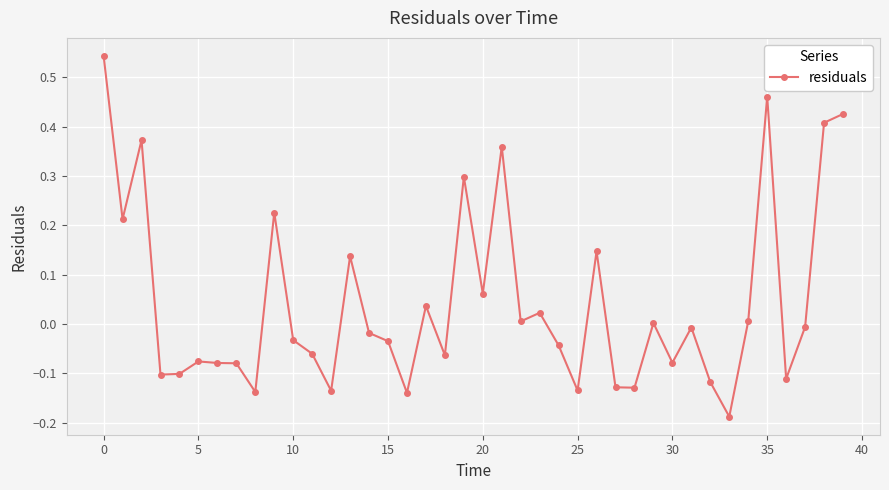

True or false: the data has more than 2 interior local peaks.

True